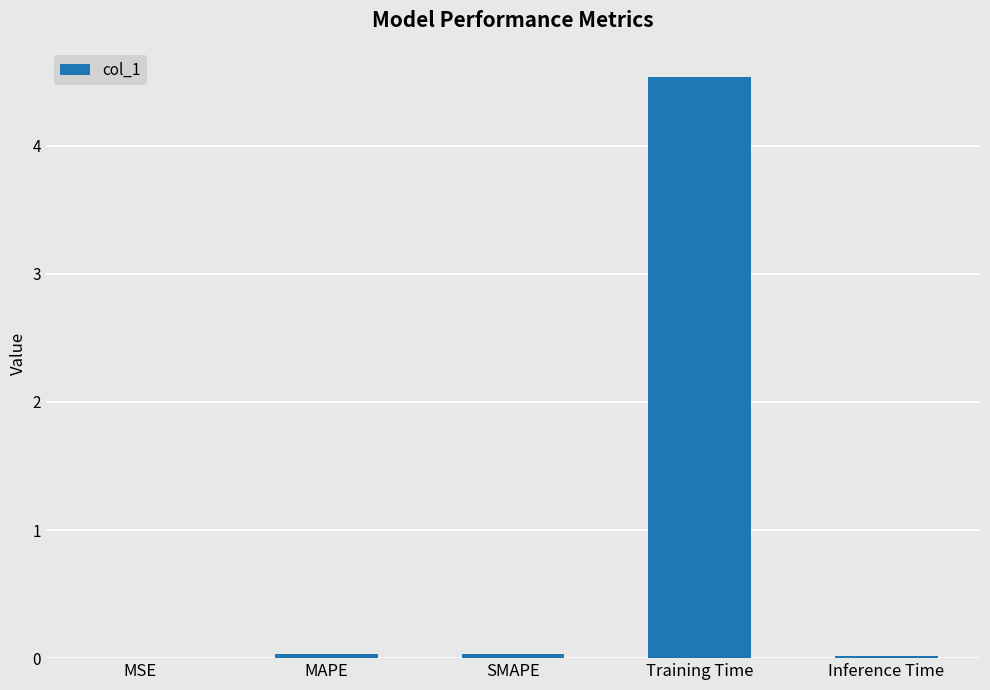

True or false: the data shows 0.0 at MAPE.

True